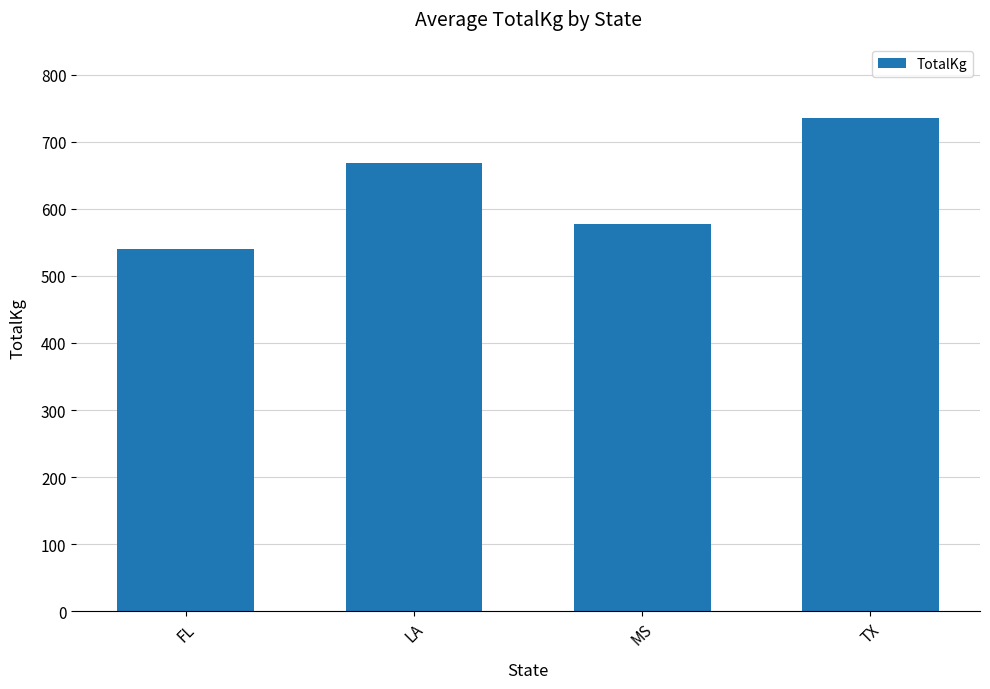

Are the bars horizontal?

No